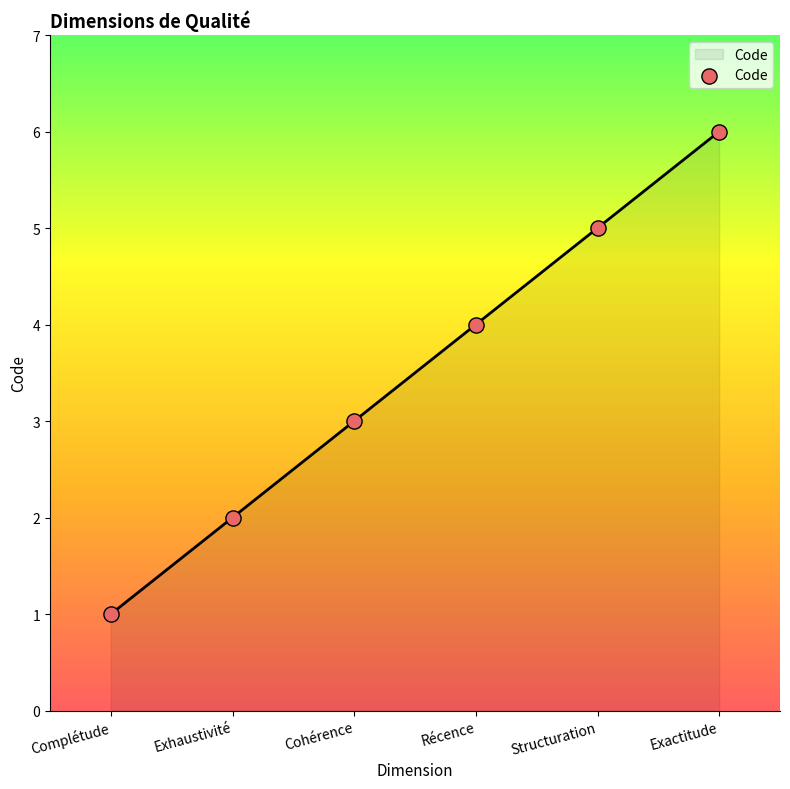

What is the change in value from Cohérence to Récence?

+1